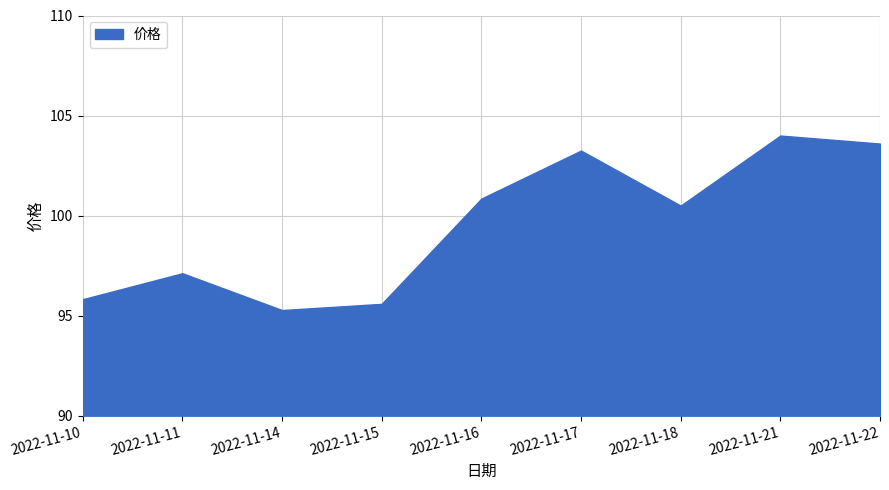

How many interior local peaks (higher than both neighbors) does the data have?

3